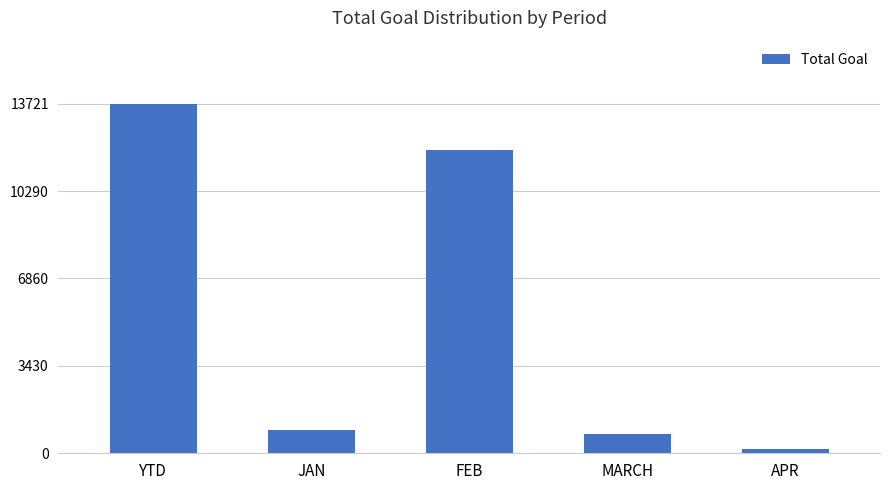

What is the approximate value at JAN?

921